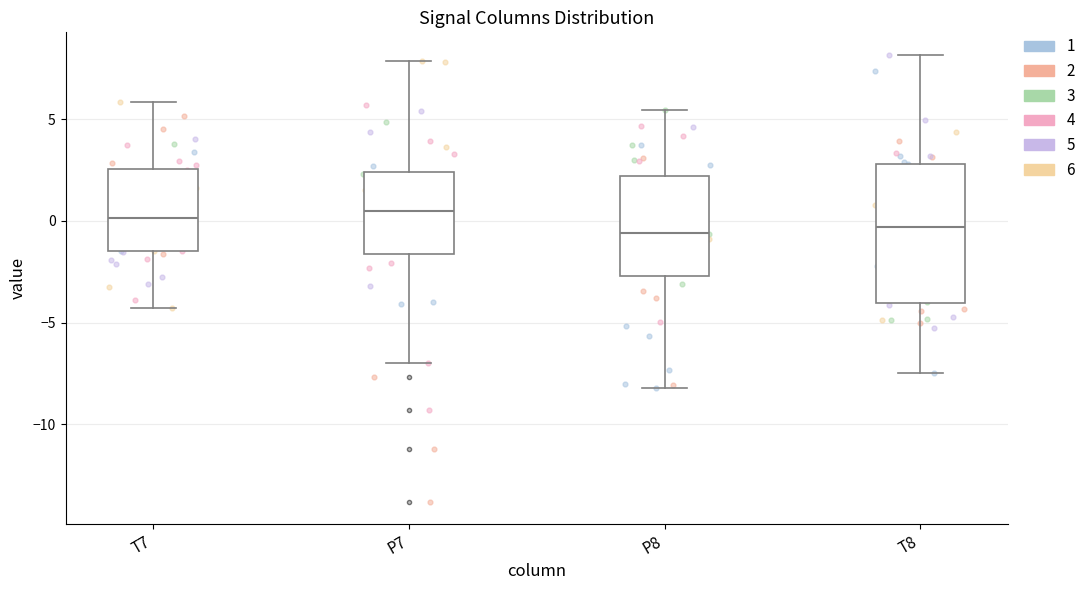

Which box is the tallest, from its lower edge to its upper edge?

T8